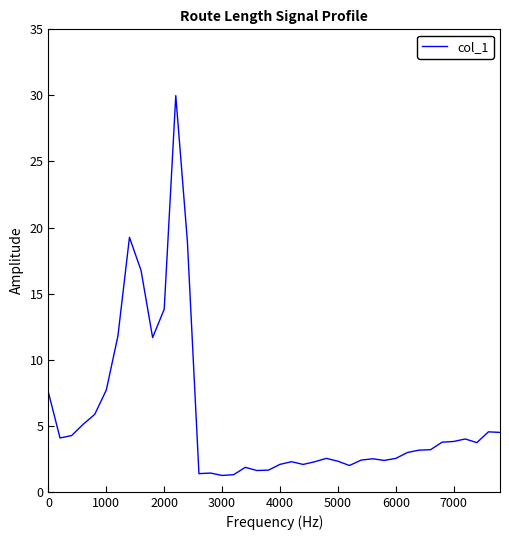

Does the chart display data point markers on the line(s)?

No